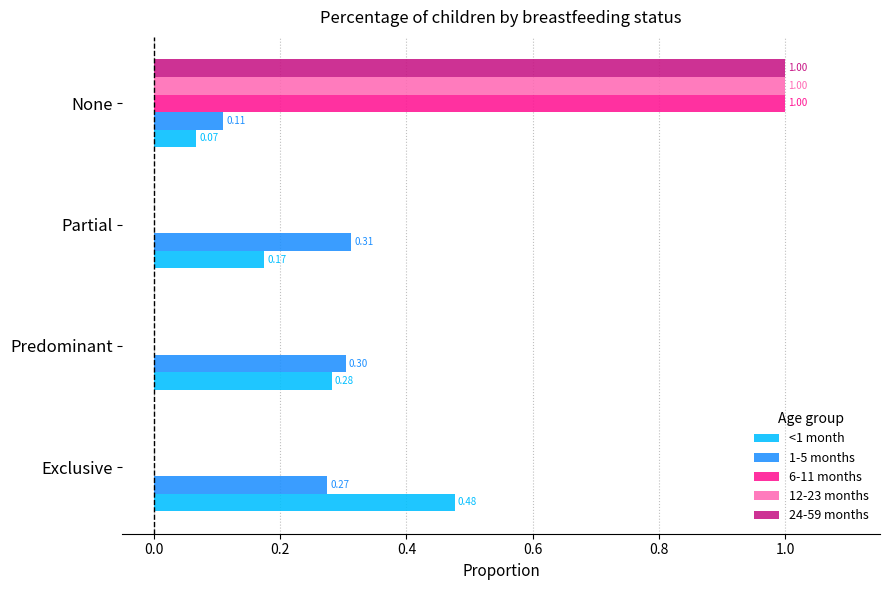

At which label does <1 month reach its peak?

Exclusive